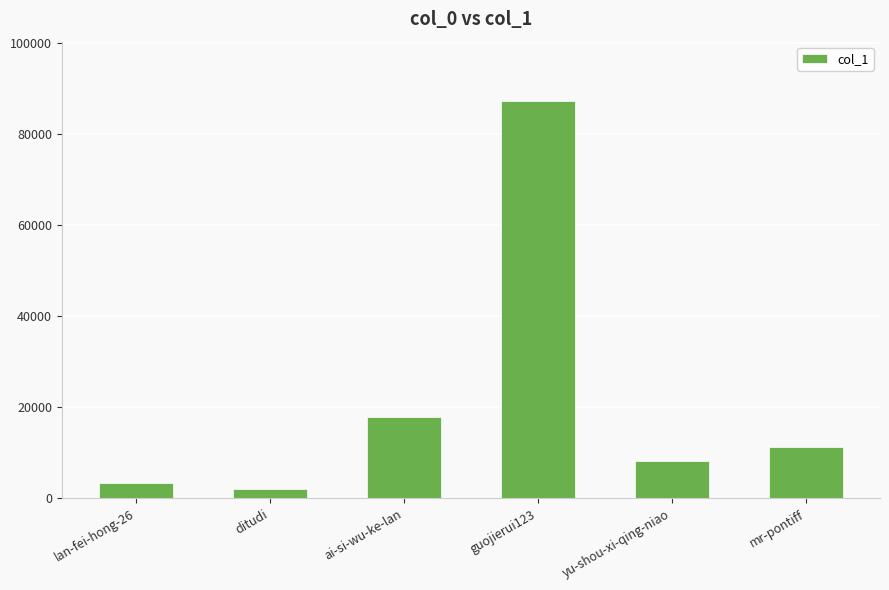

Are the bars grouped side by side (vs. stacked)?

No